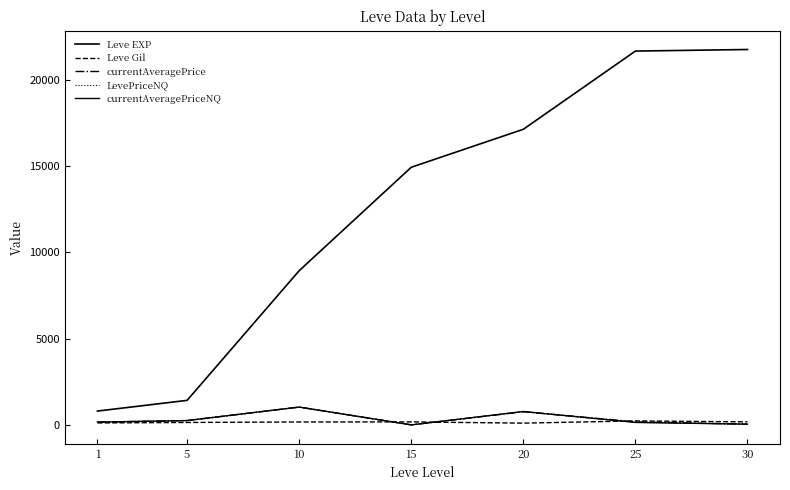

Does the chart display data point markers on the line(s)?

No